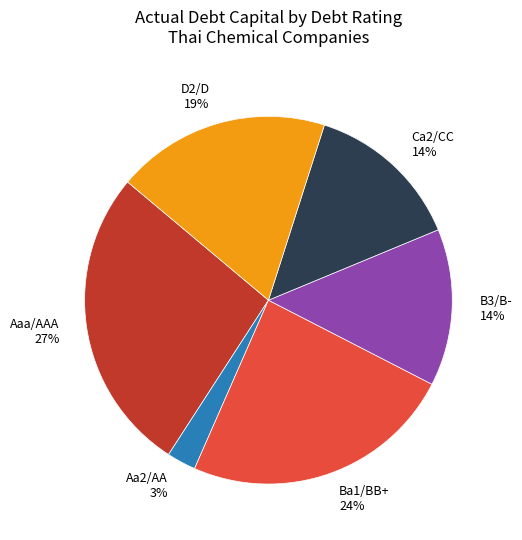

To the nearest percent, what is the combined percentage of B3/B- and Ca2/CC?

28%